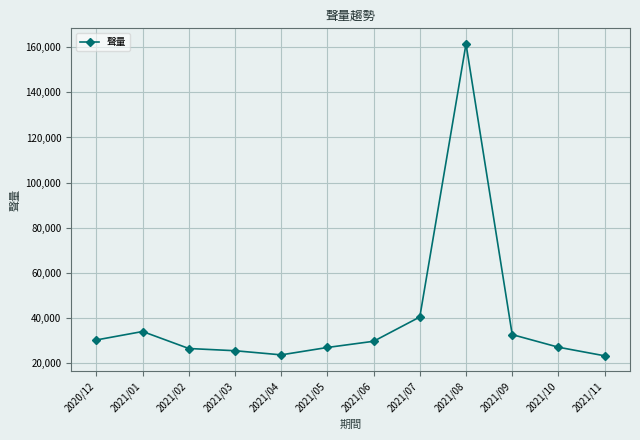

What is the difference between the maximum and minimum values?

138144